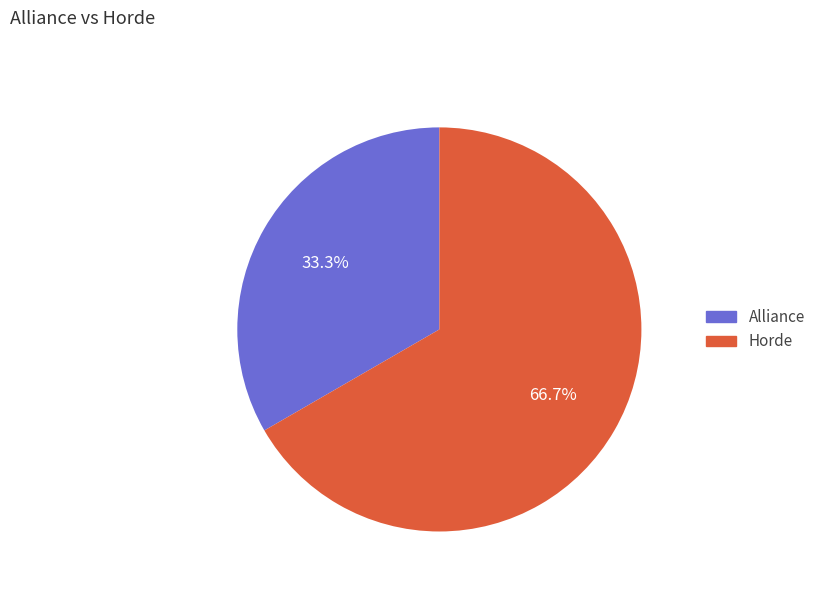

How many slices are in this pie chart?

2